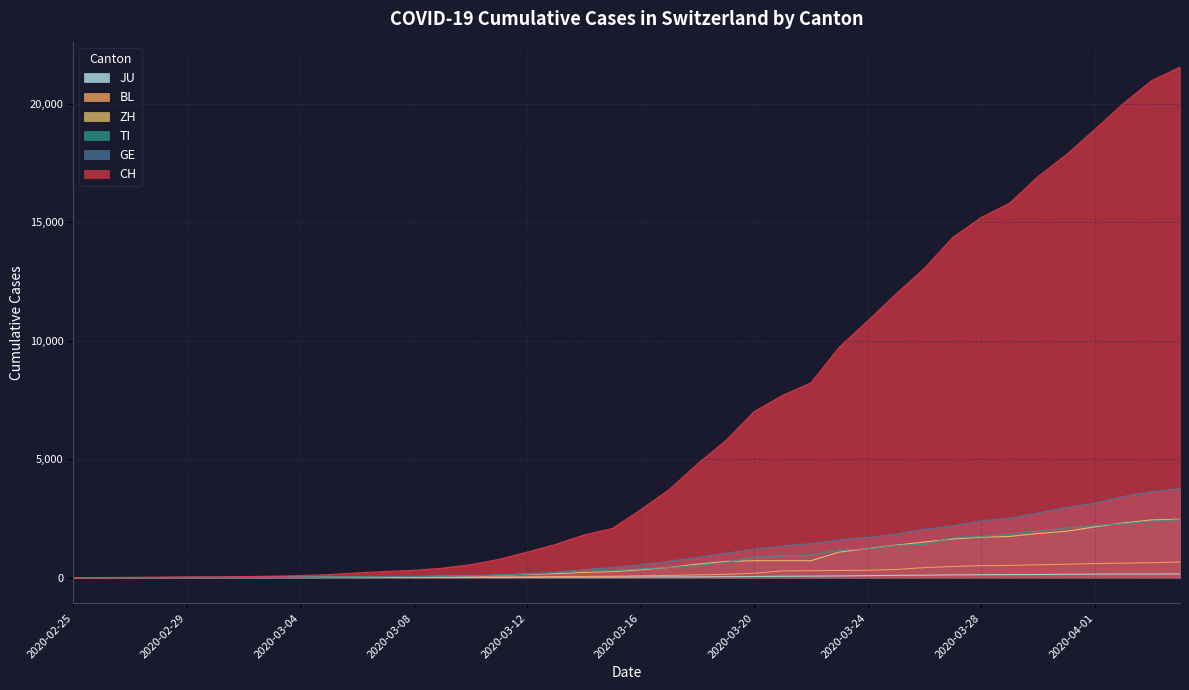

What is the maximum value for CH?

21535